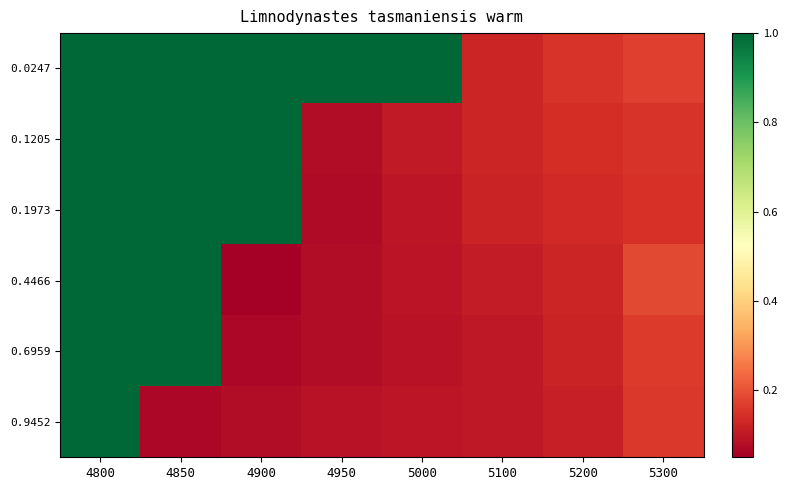

Which series has the largest total across all categories?

0.0247